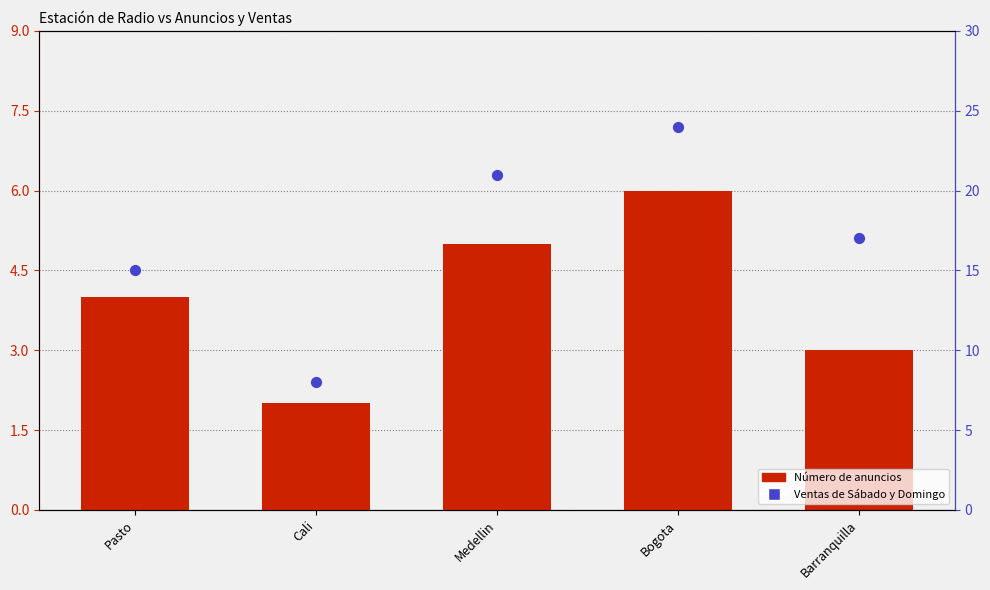

At which category is the sum across all series the highest?

Bogota